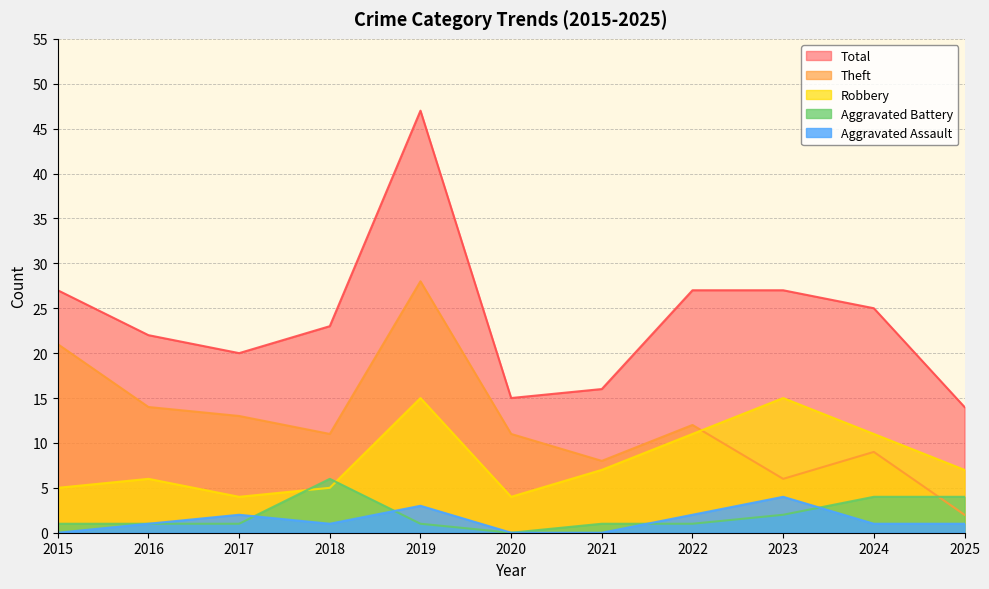

Reading left to right, what are all the values shown in this chart?

Aggravated Assault: 0	1	2	1	3	0	0	2	4	1	1
Aggravated Battery: 1	1	1	6	1	0	1	1	2	4	4
Robbery: 5	6	4	5	15	4	7	11	15	11	7
Theft: 21	14	13	11	28	11	8	12	6	9	2
Total: 27	22	20	23	47	15	16	27	27	25	14